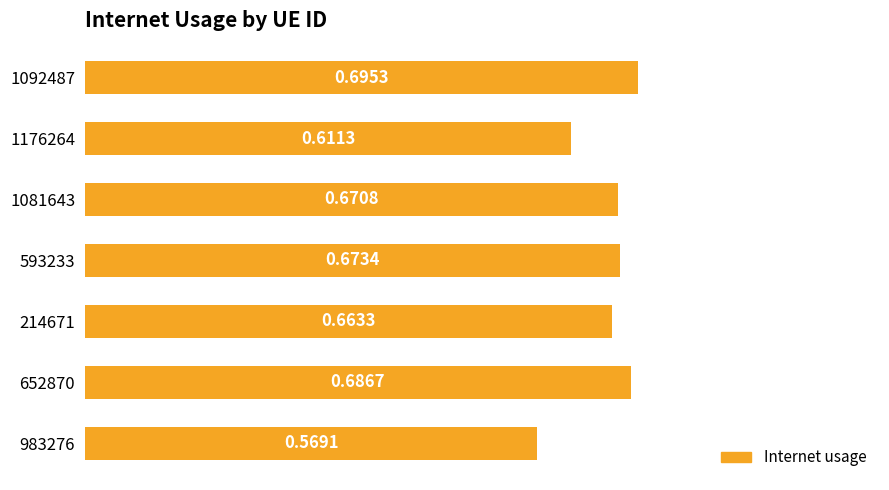

Rank the categories by value from lowest to highest.

983276, 1176264, 214671, 1081643, 593233, 652870, 1092487